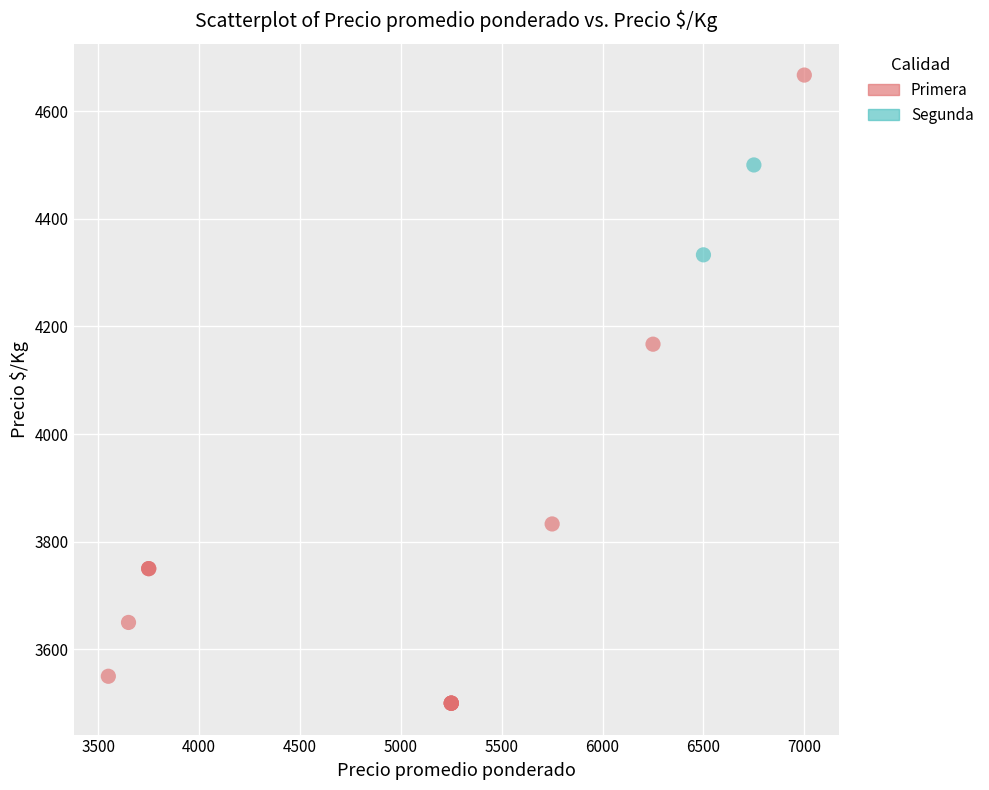

What are all the series names shown in the legend?

Primera, Segunda